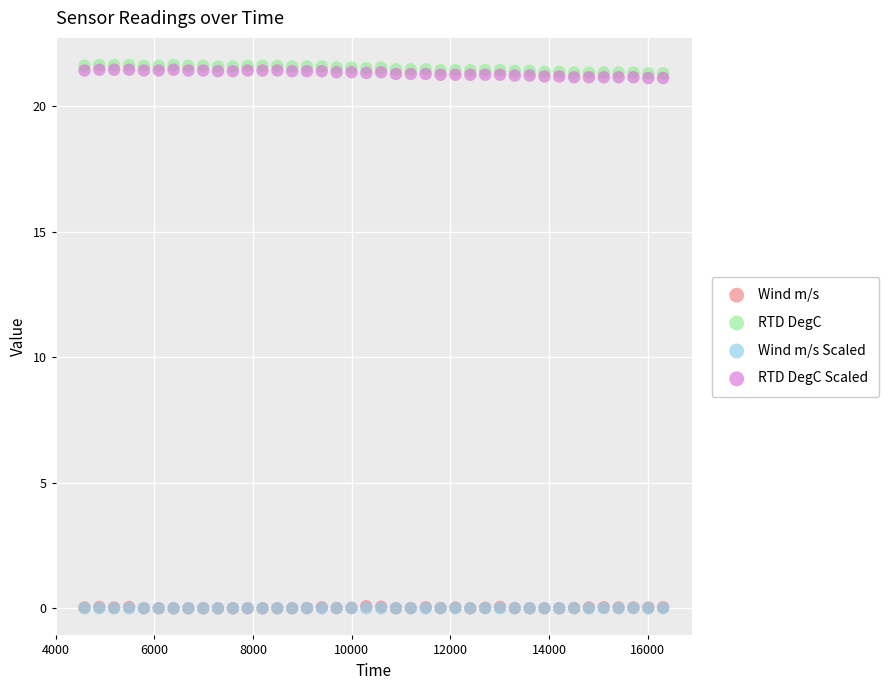

What are all the series names shown in the legend?

Wind m/s, RTD DegC, Wind m/s Scaled, RTD DegC Scaled